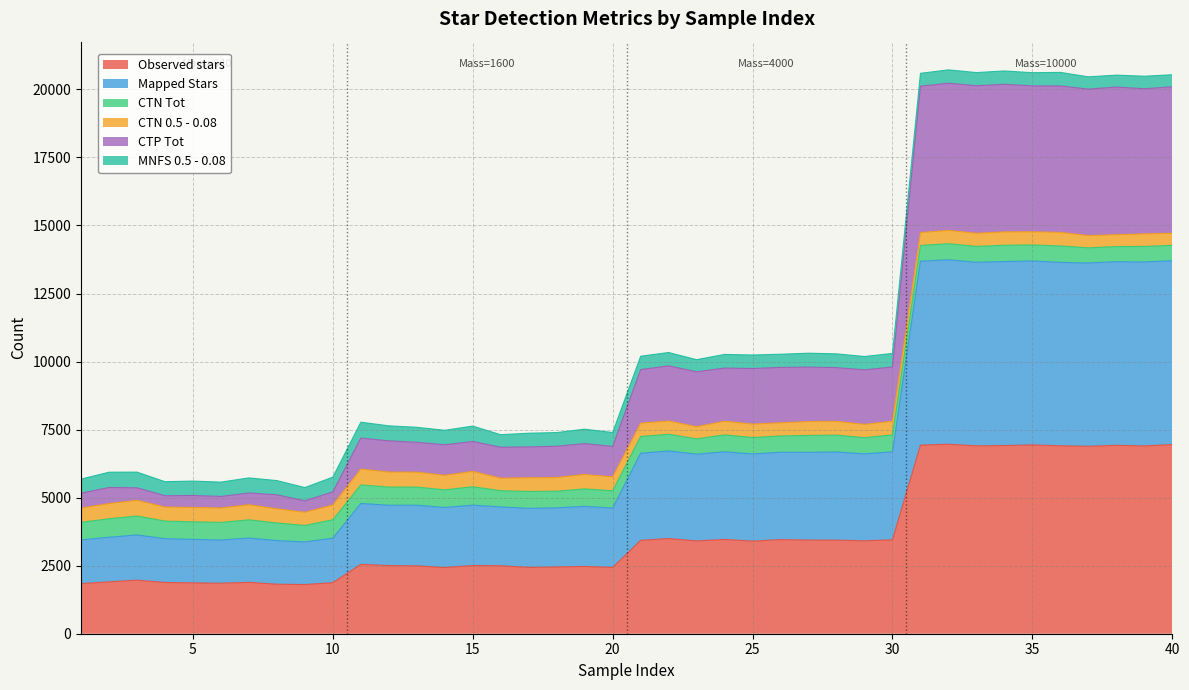

True or false: Mapped Stars and CTP Tot intersect in this chart.

False